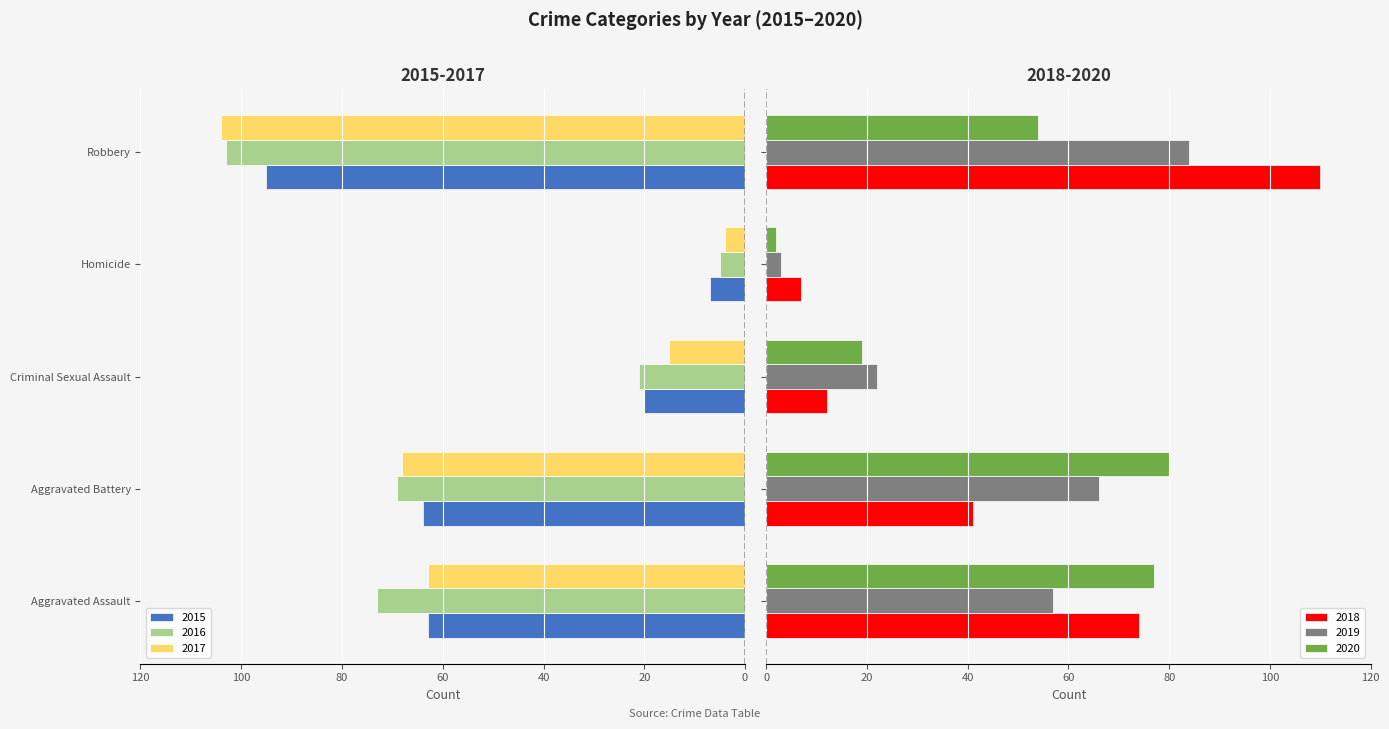

Which series has the largest range (max minus min)?

2018